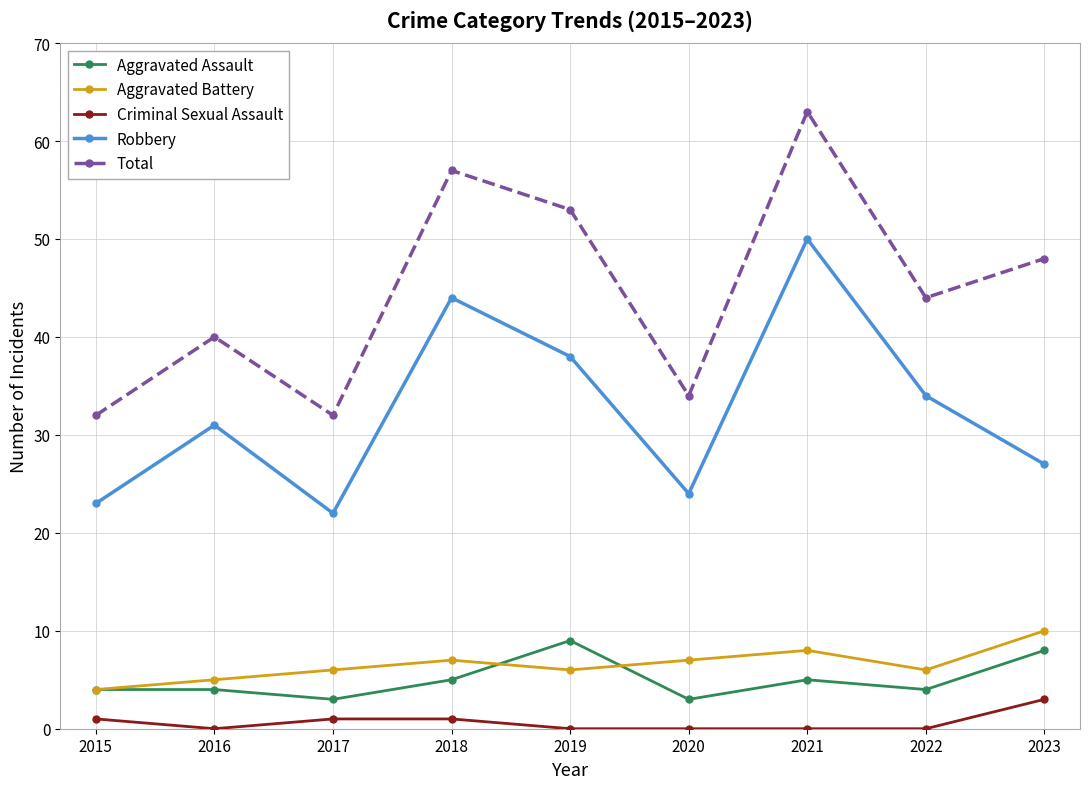

At which category does Robbery reach its first local valley?

2017